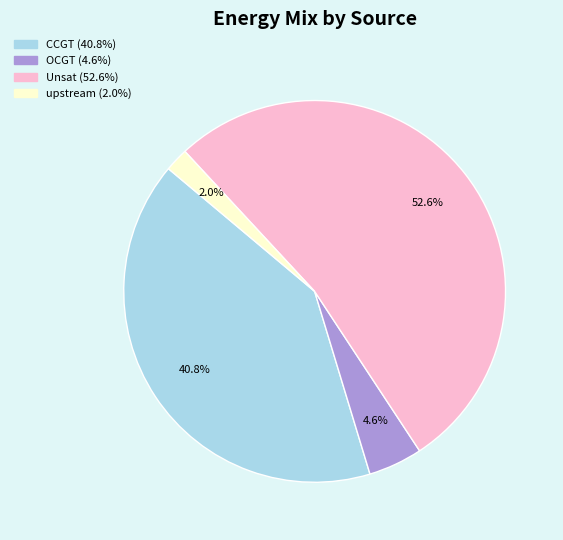

Does any single category account for the majority?

Yes